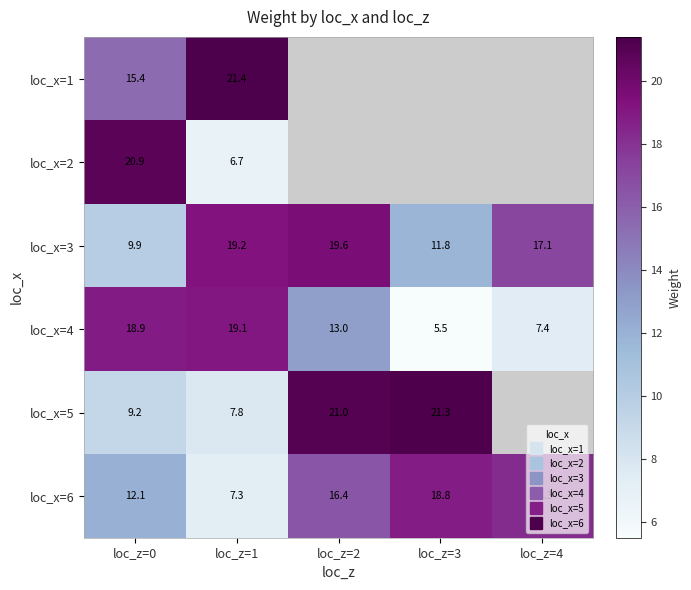

Which series has the largest range (max minus min)?

loc_x=2